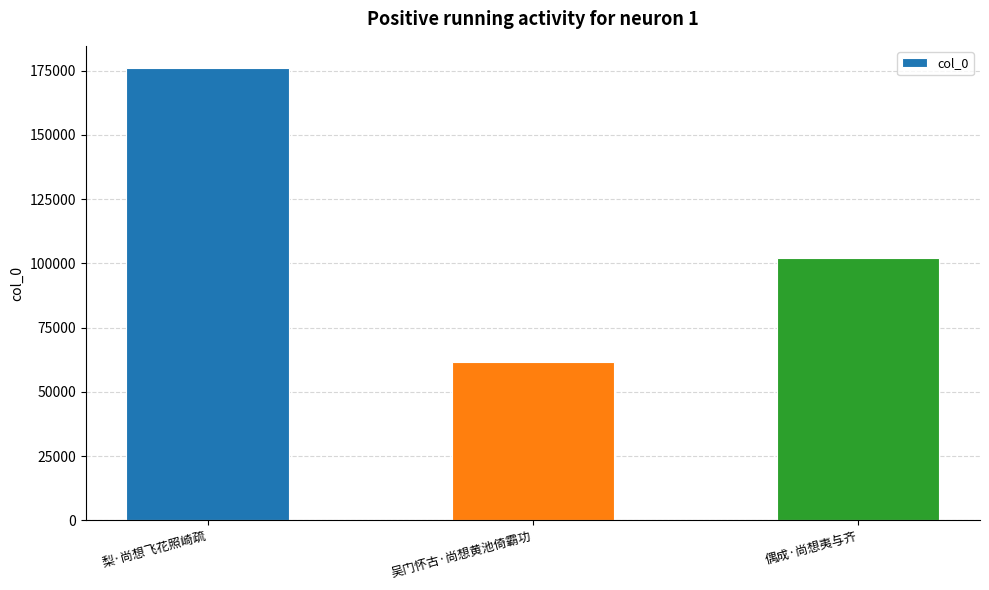

What is the ratio of the value at 吴门怀古·尚想黄池倚霸功 to the value at 偶成·尚想夷与齐?

0.6